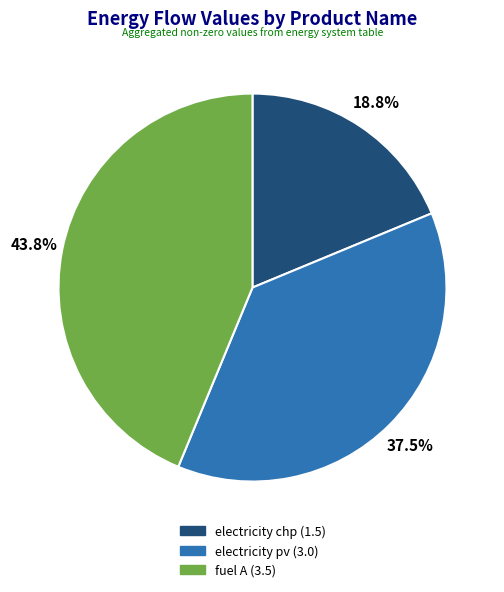

Rank the categories by value from highest to lowest.

fuel A, electricity pv, electricity chp